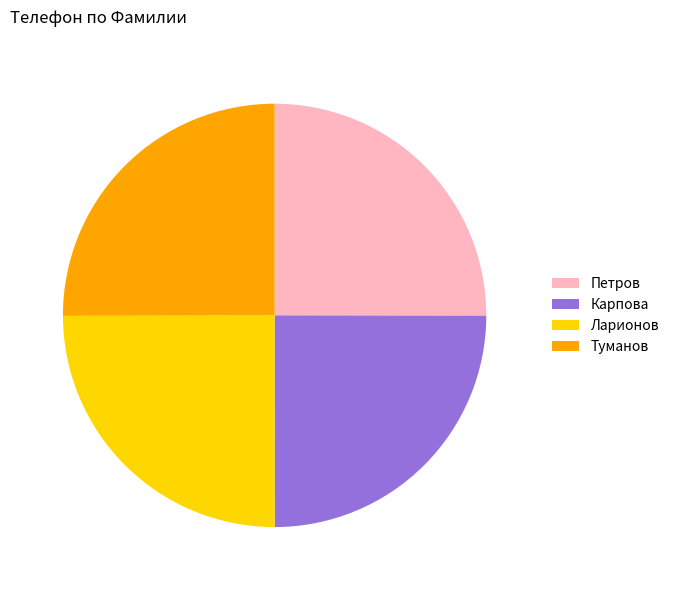

Is Петров the majority of the pie?

No